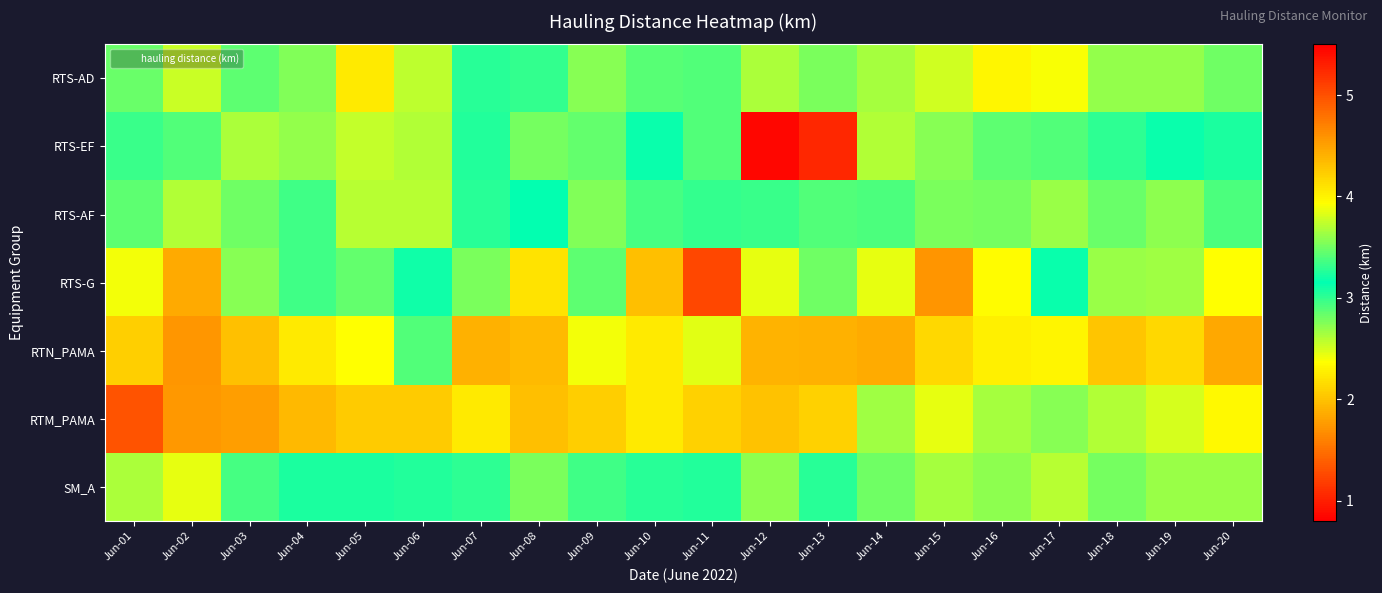

Which label corresponds to the largest value in the chart?

Jun-11